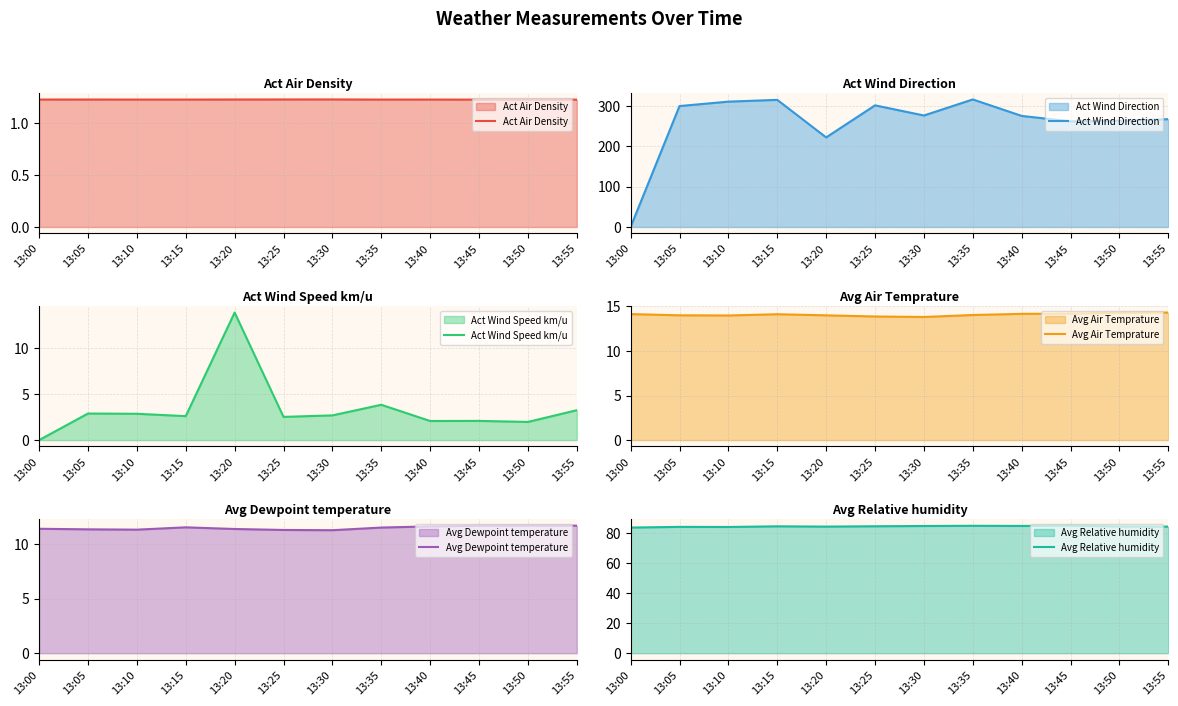

Between 13:45 and 13:40, which is larger?

13:40